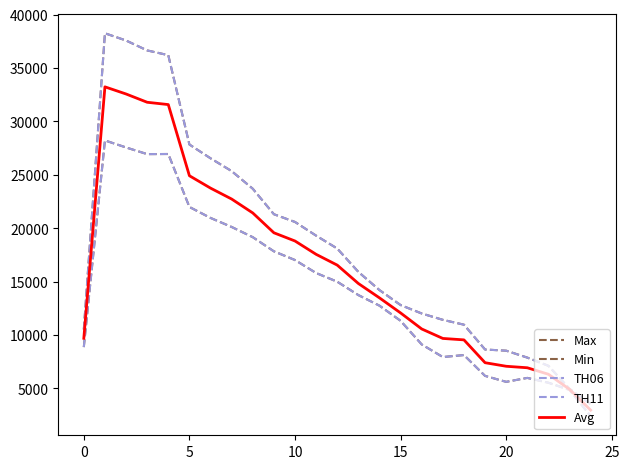

How many lines are shown in the chart?

5